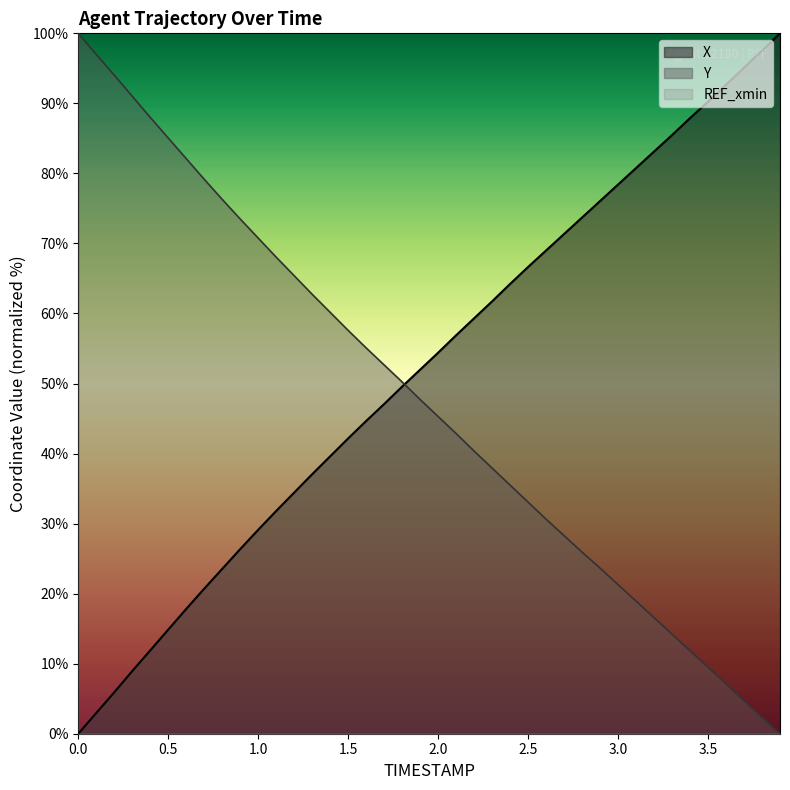

Rank the series by their maximum value, from lowest to highest.

X, Y